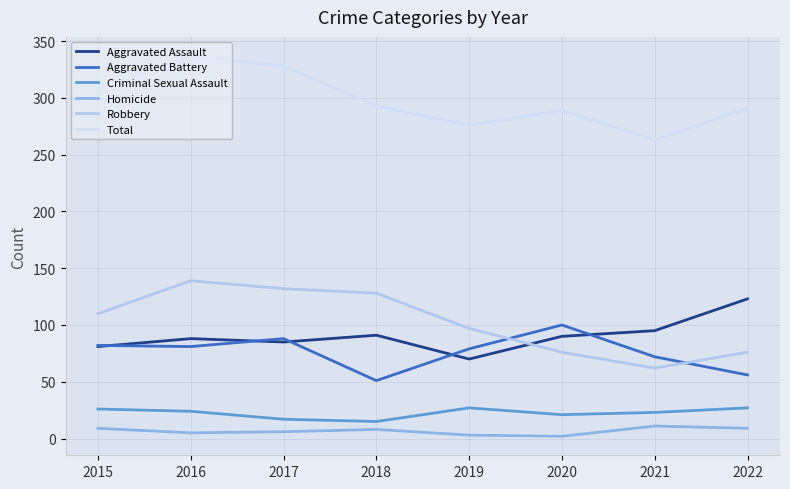

At which category is the sum across all series the highest?

2016